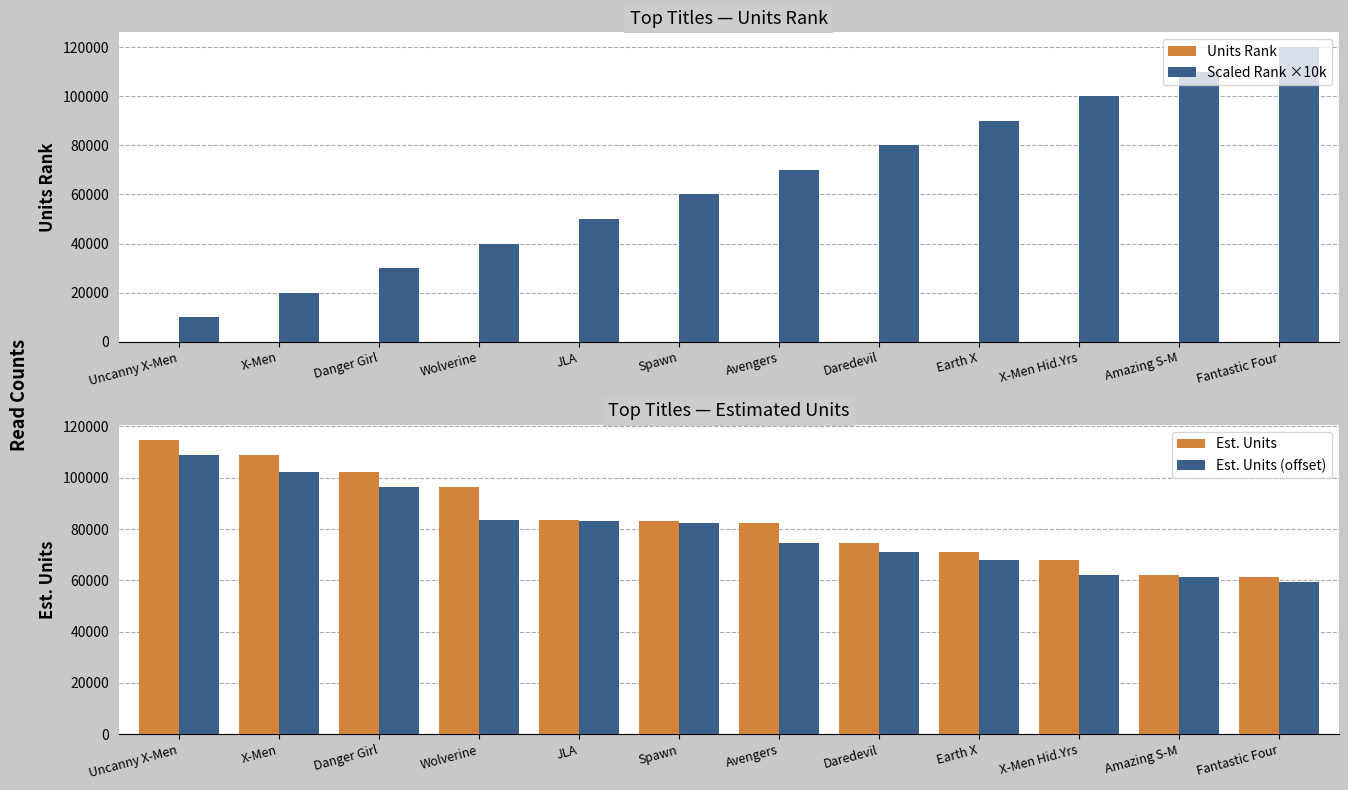

Reading left to right, transcribe all the data shown in this chart.

Units Rank: 1	2	3	4	5	6	7	8	9	10	11	12
Scaled Rank ×10k: 10000	20000	30000	40000	50000	60000	70000	80000	90000	100000	110000	120000
Est. Units: 114868	108852	102341	96478	83630	83271	82153	74556	70976	68002	62018	61196
Est. Units (offset): 108852	102341	96478	83630	83271	82153	74556	70976	68002	62018	61196	59514